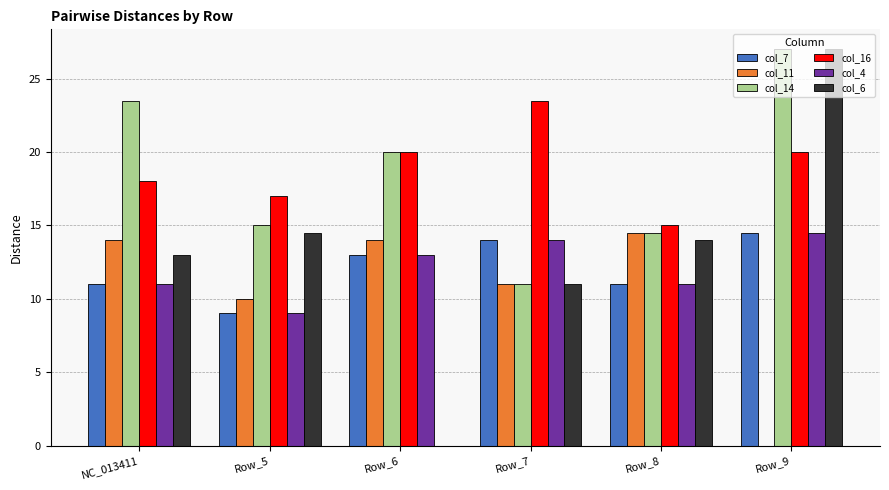

What is the total value across all series at Row_9?

103.0